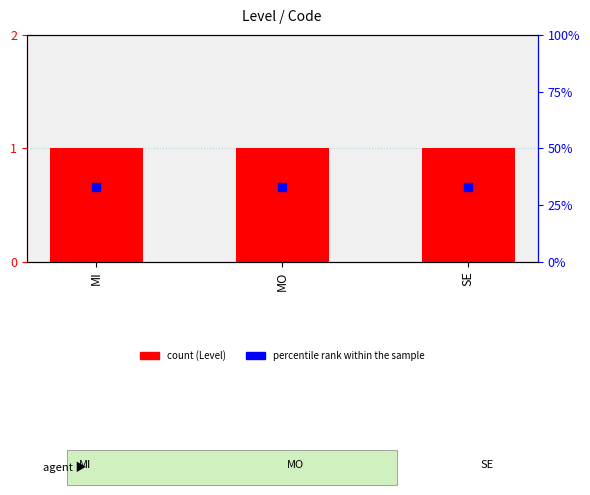

At how many categories does at least one series exceed 23?

3